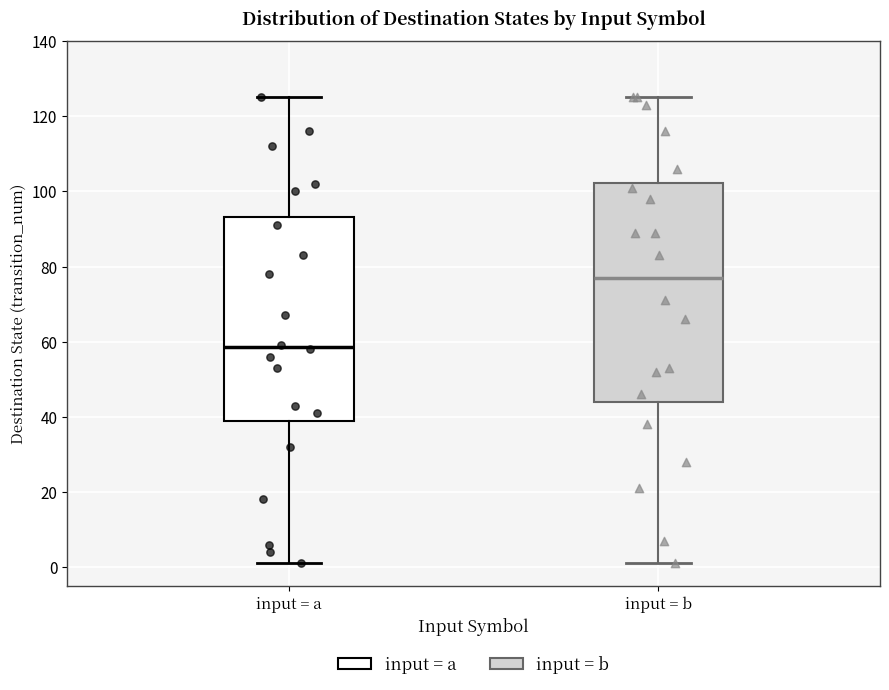

Which box is the tallest, from its lower edge to its upper edge?

input = b